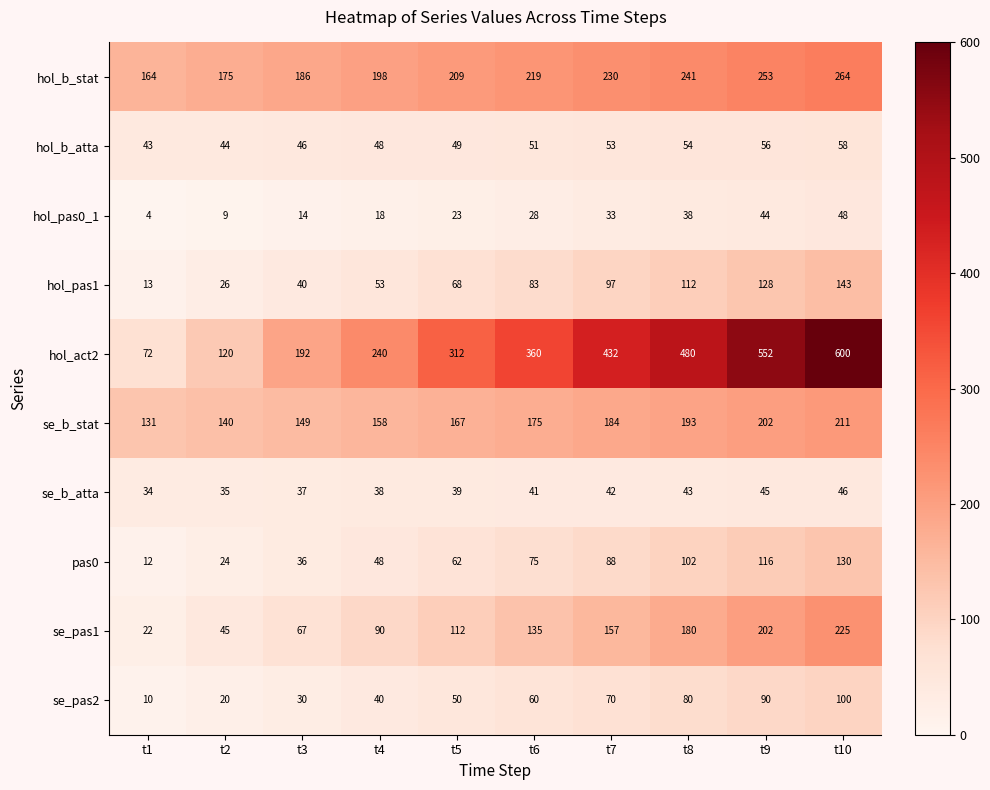

What is the maximum value for hol_pas1?

143